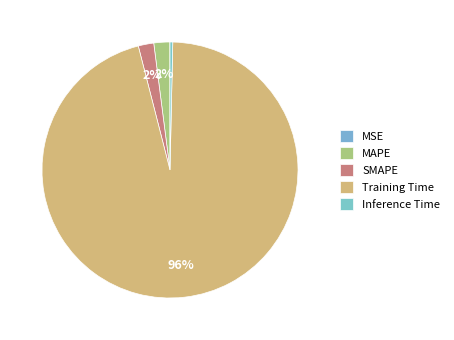

Which category has the biggest portion of the pie?

Training Time